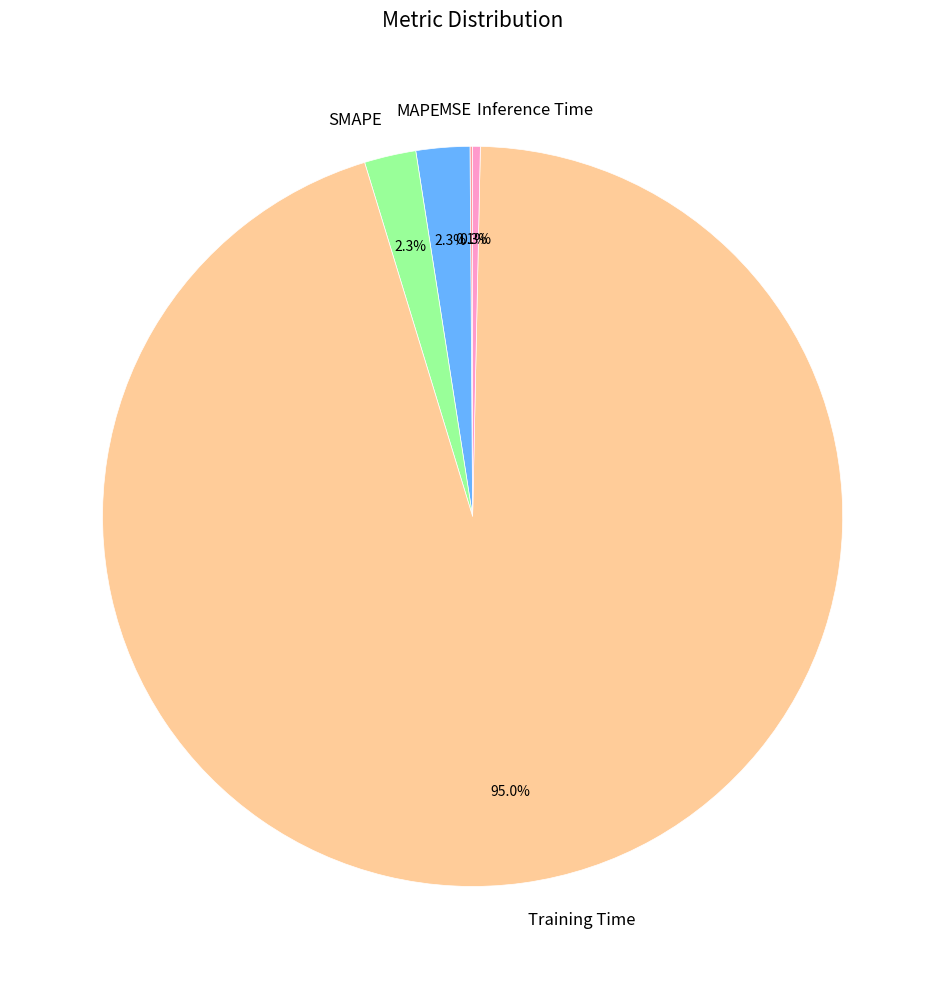

Is there a majority slice in this chart?

Yes